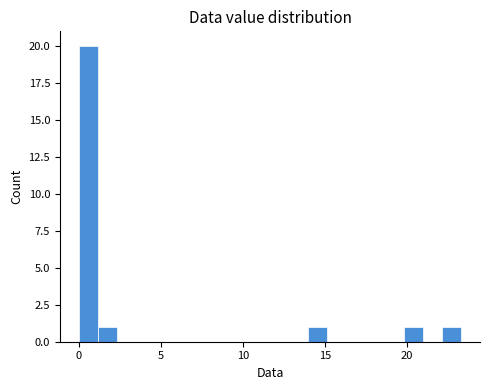

Around what value on the x-axis is the tallest bar? Give the approximate position of its centre, as read against the axis.

0.5